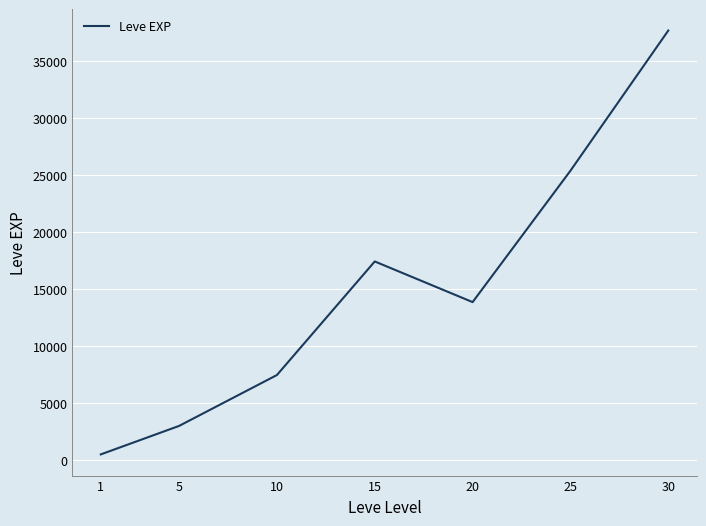

List the labels in order of value, smallest first.

1, 5, 10, 20, 15, 25, 30